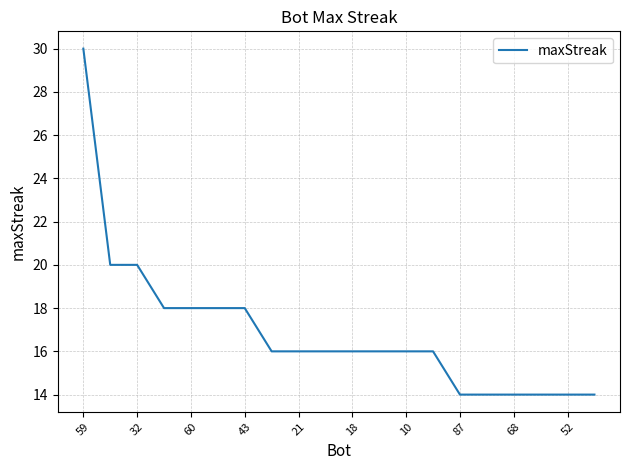

What is the minimum value shown in the chart?

14